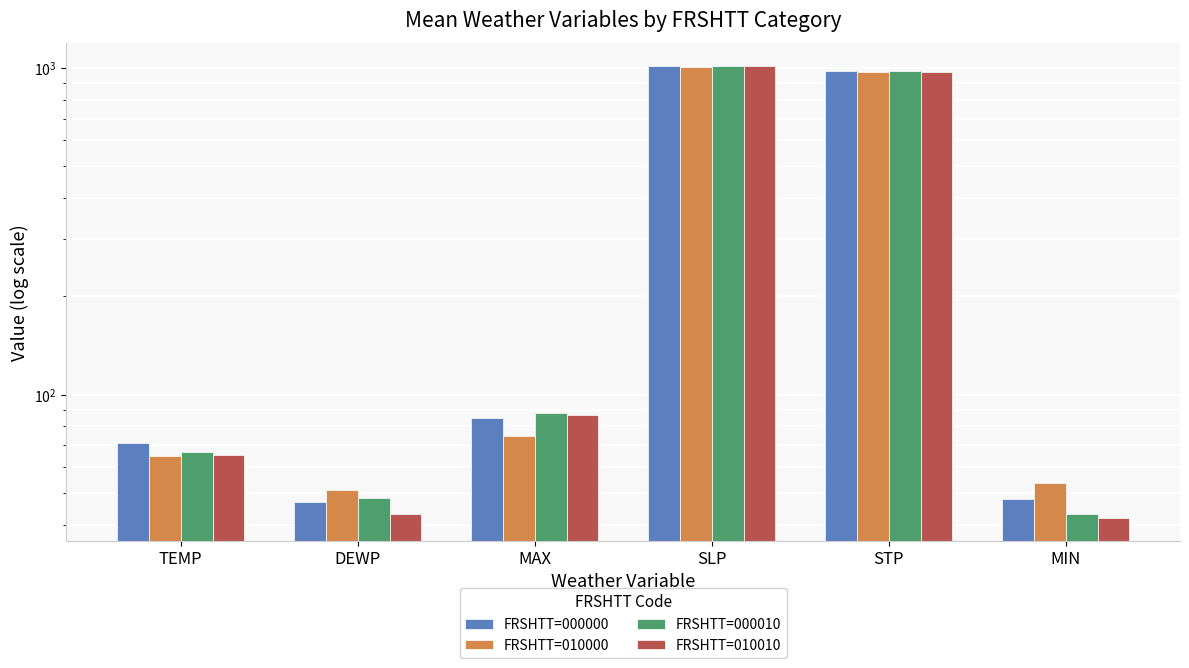

Rank the series by their maximum value, from lowest to highest.

FRSHTT=010000, FRSHTT=010010, FRSHTT=000000, FRSHTT=000010